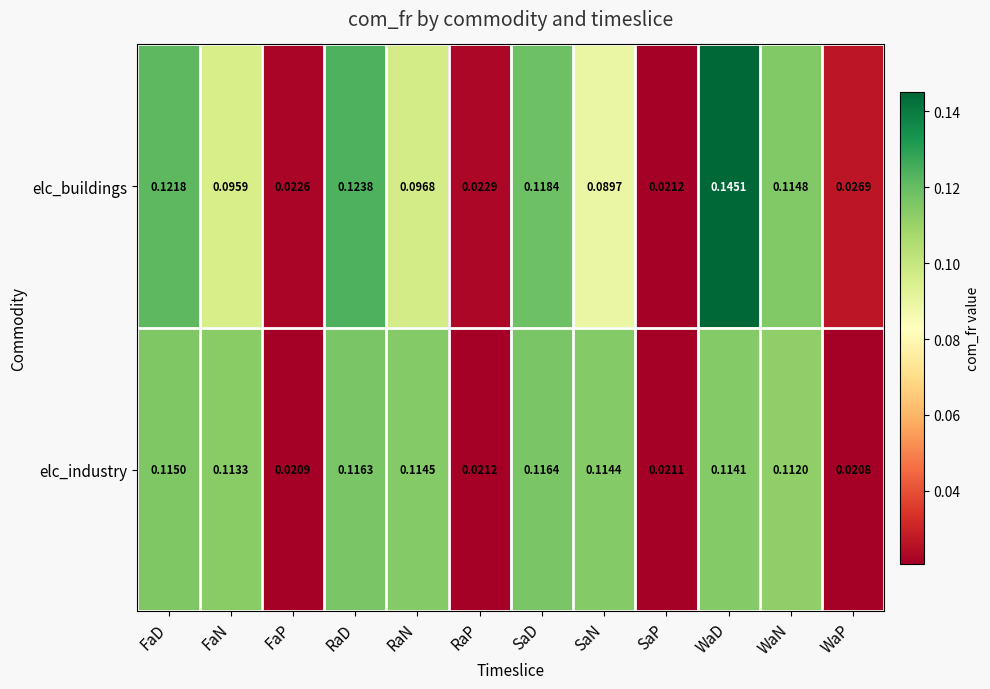

List the series in order of their overall mean, highest first.

elc_industry, elc_buildings